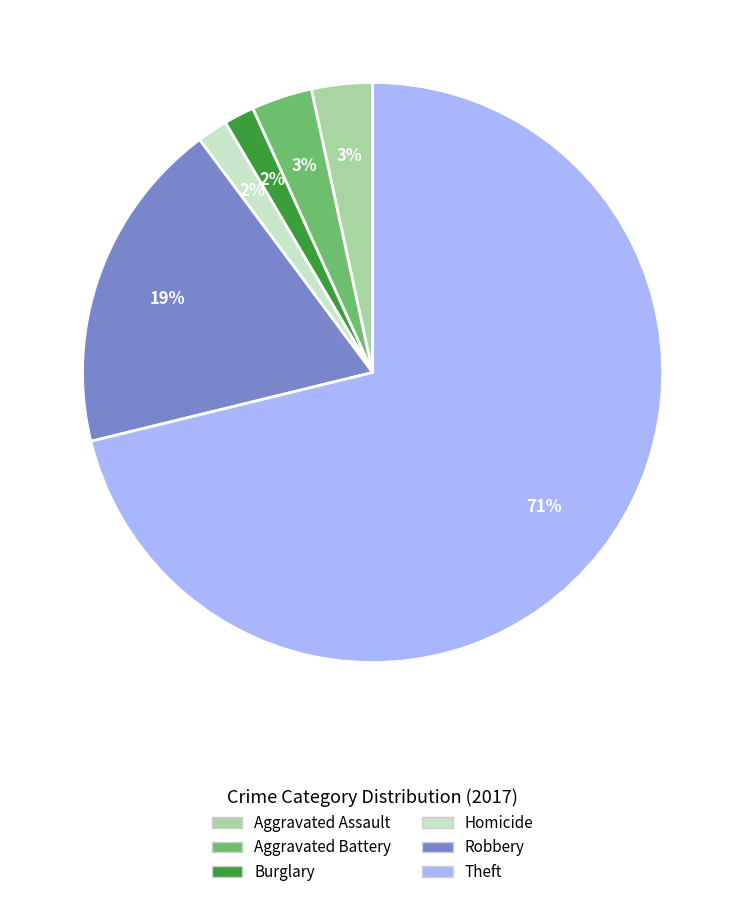

Combined, do Aggravated Battery and Homicide account for over 50%?

No